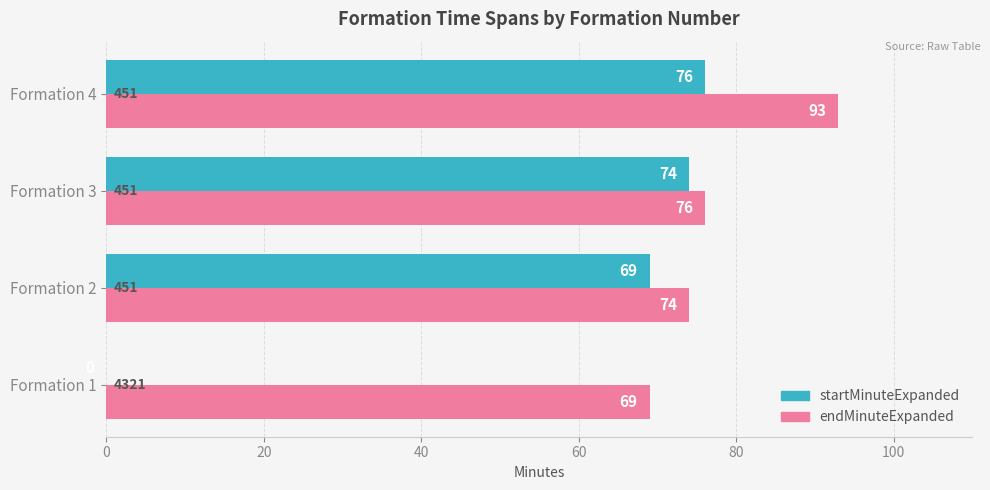

The value of startMinuteExpanded at Formation 1 is 29. True or false?

False